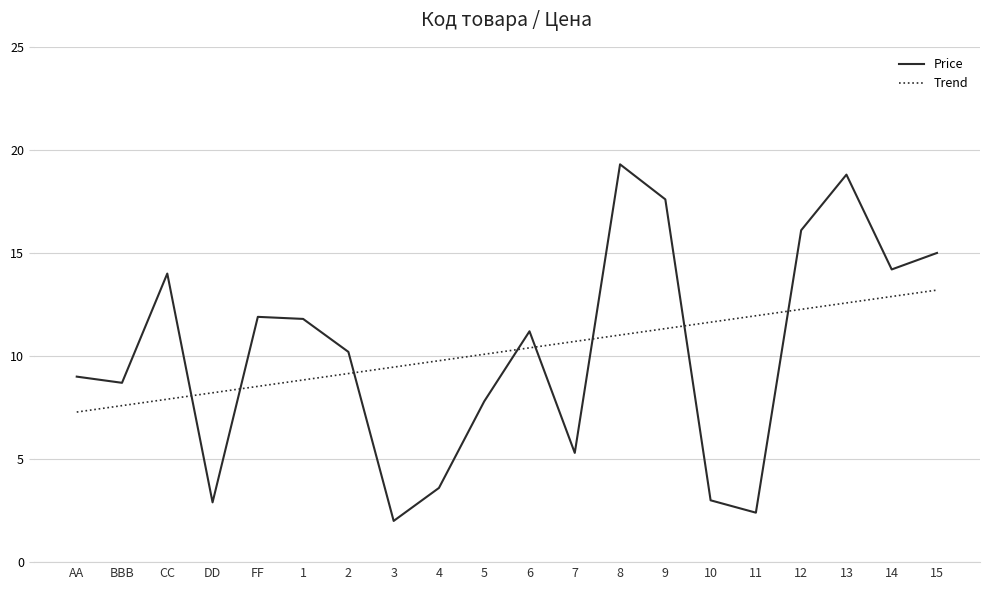

What position from the right is 15?

1